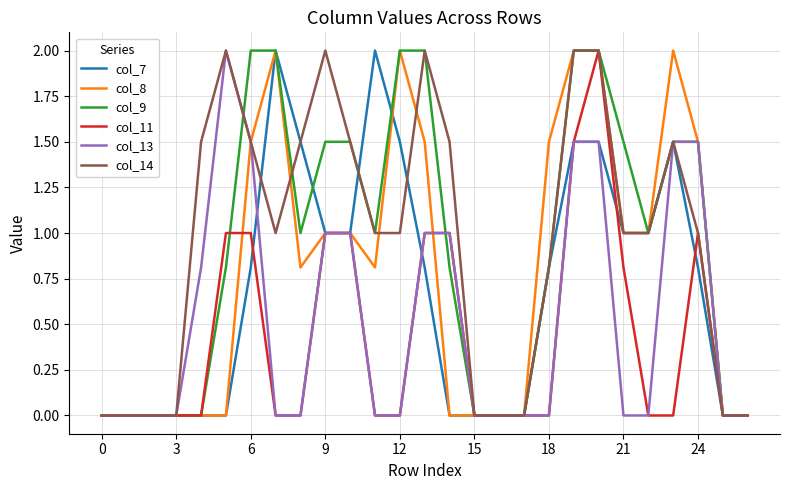

What is the highest value of the col_7 series?

2.0